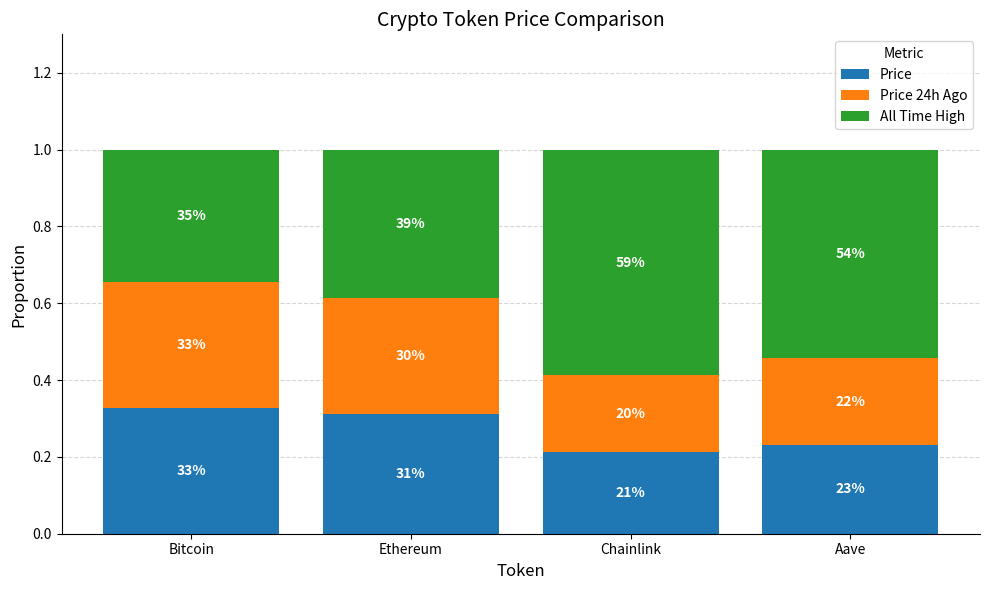

How many bars are there in total?

4